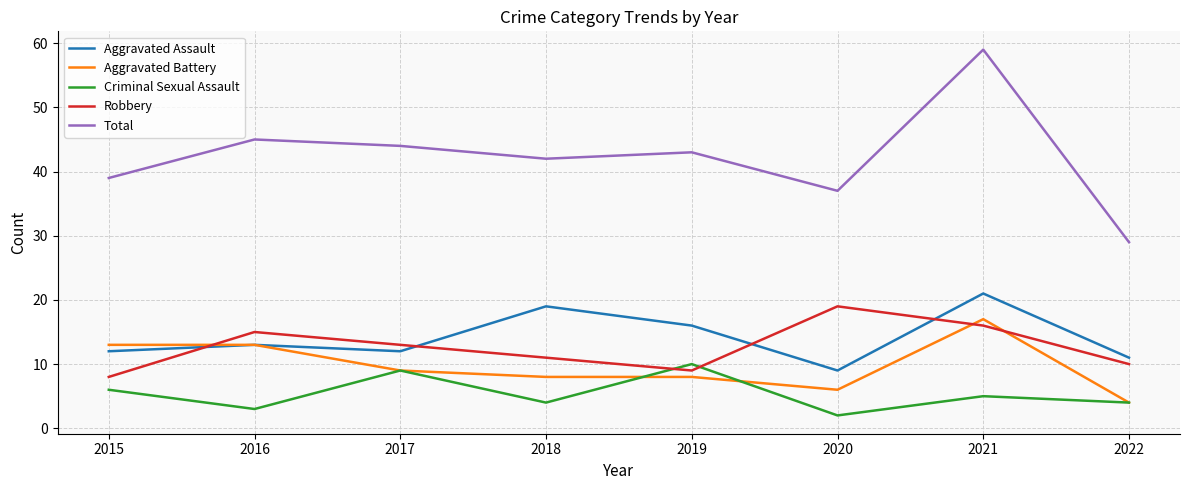

True or false: Aggravated Battery and Total cross at least once.

False